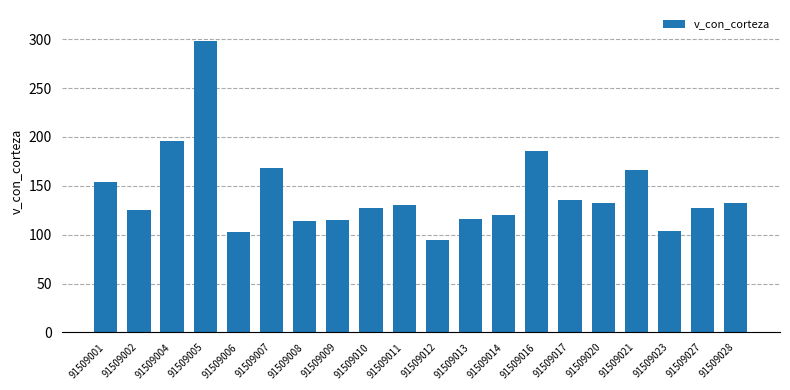

What is the sum of all values?

2846.1